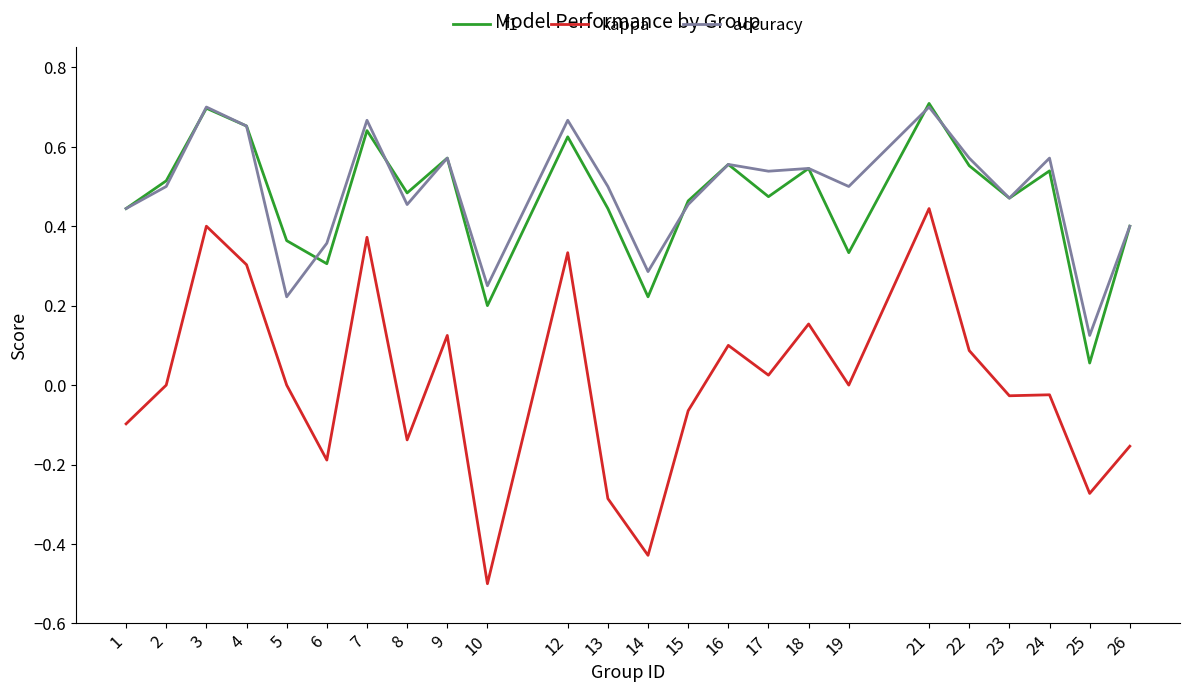

True or false: f1 and kappa cross at least once.

False